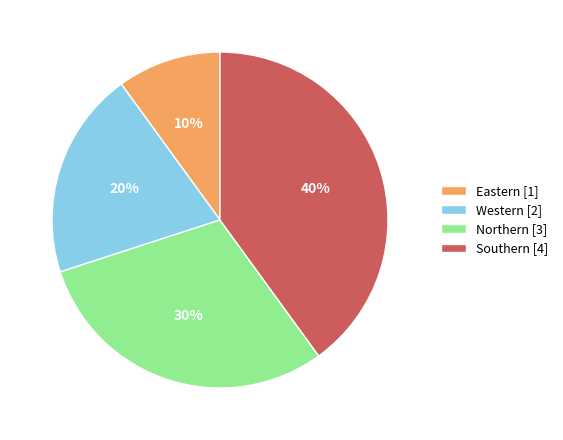

Combined, do Northern [3] and Southern [4] account for over 50%?

Yes